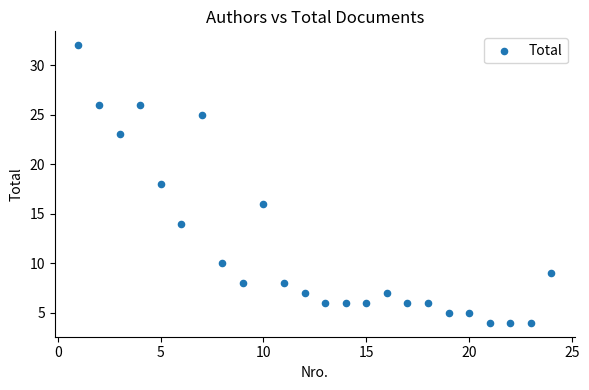

What is the range of X values (max minus min)?

23